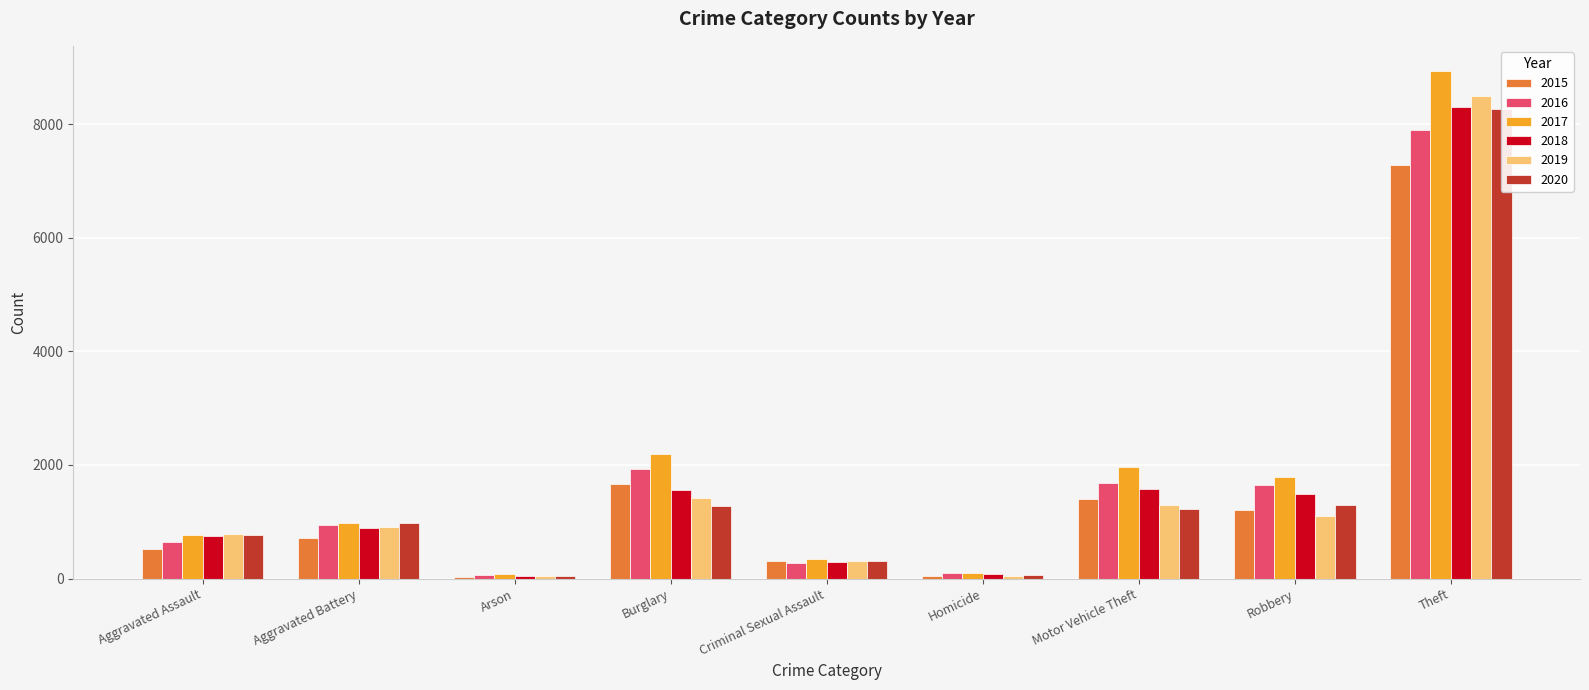

Reading left to right, transcribe all the data shown in this chart.

2015: Aggravated Assault=520	Aggravated Battery=723	Arson=37	Burglary=1666	Criminal Sexual Assault=308	Homicide=50	Motor Vehicle Theft=1393	Robbery=1206	Theft=7284
2016: Aggravated Assault=647	Aggravated Battery=938	Arson=69	Burglary=1926	Criminal Sexual Assault=274	Homicide=99	Motor Vehicle Theft=1688	Robbery=1652	Theft=7903
2017: Aggravated Assault=759	Aggravated Battery=975	Arson=74	Burglary=2195	Criminal Sexual Assault=344	Homicide=101	Motor Vehicle Theft=1964	Robbery=1791	Theft=8931
2018: Aggravated Assault=752	Aggravated Battery=892	Arson=38	Burglary=1568	Criminal Sexual Assault=296	Homicide=82	Motor Vehicle Theft=1572	Robbery=1485	Theft=8305
2019: Aggravated Assault=783	Aggravated Battery=902	Arson=49	Burglary=1411	Criminal Sexual Assault=303	Homicide=47	Motor Vehicle Theft=1304	Robbery=1102	Theft=8501
2020: Aggravated Assault=773	Aggravated Battery=979	Arson=51	Burglary=1284	Criminal Sexual Assault=307	Homicide=70	Motor Vehicle Theft=1223	Robbery=1289	Theft=8266